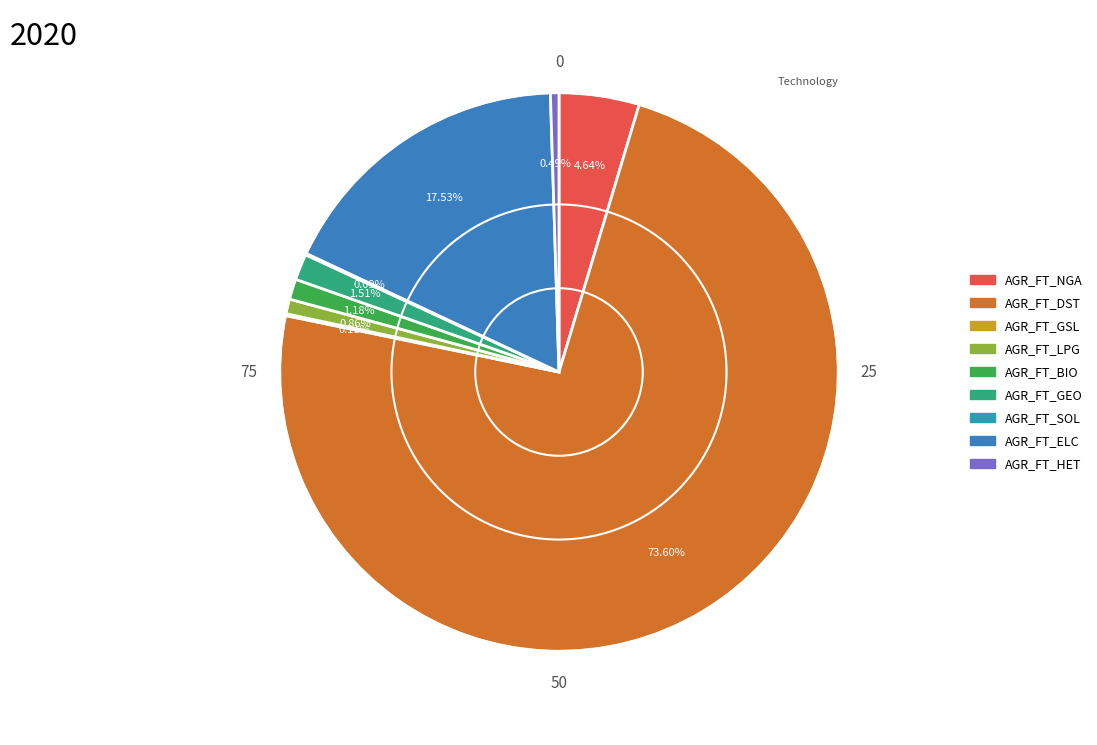

Rank the categories by value from lowest to highest.

AGR_FT_SOL, AGR_FT_GSL, AGR_FT_HET, AGR_FT_LPG, AGR_FT_BIO, AGR_FT_GEO, AGR_FT_NGA, AGR_FT_ELC, AGR_FT_DST